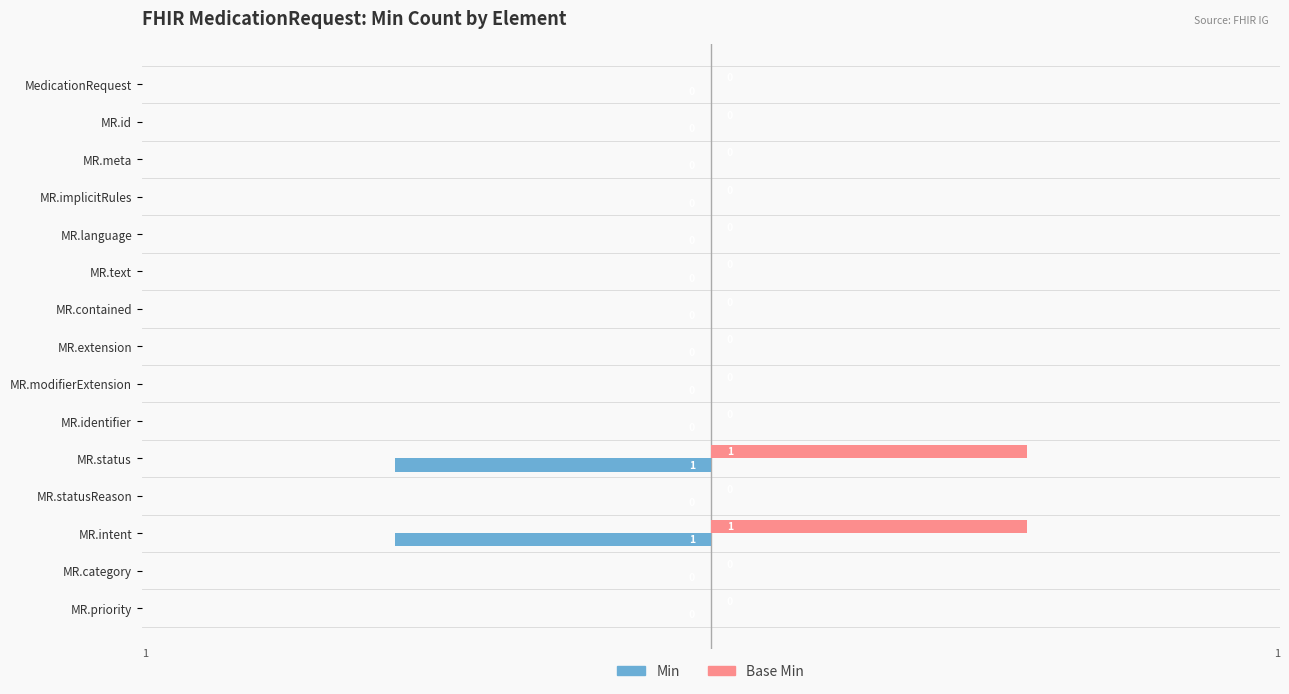

Count the Min values in the range 0 to 1.

13